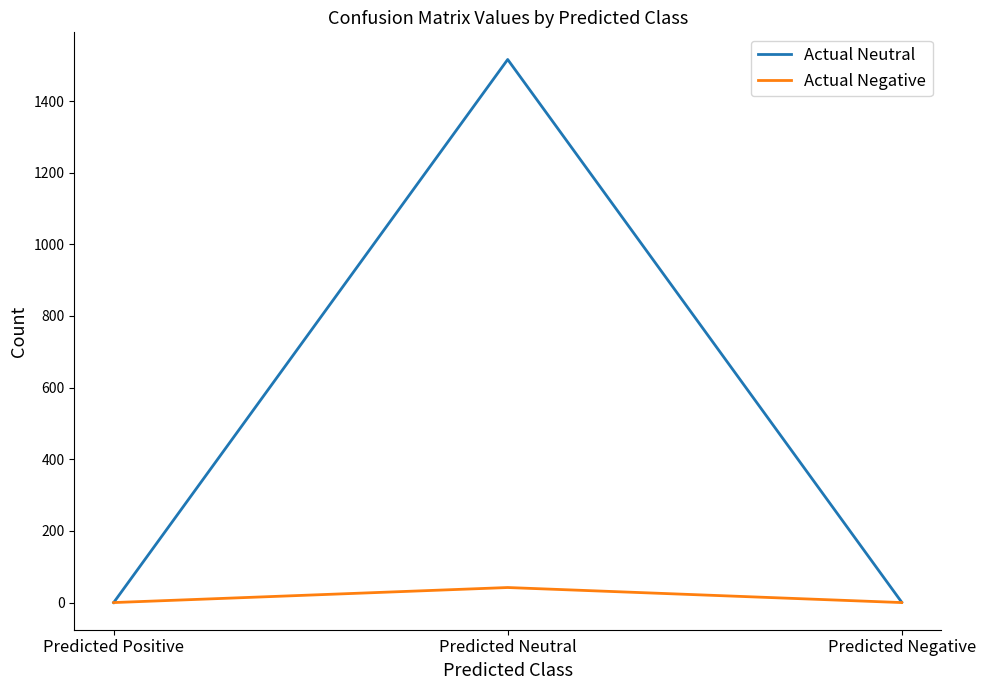

Count the number of categories in the chart.

3